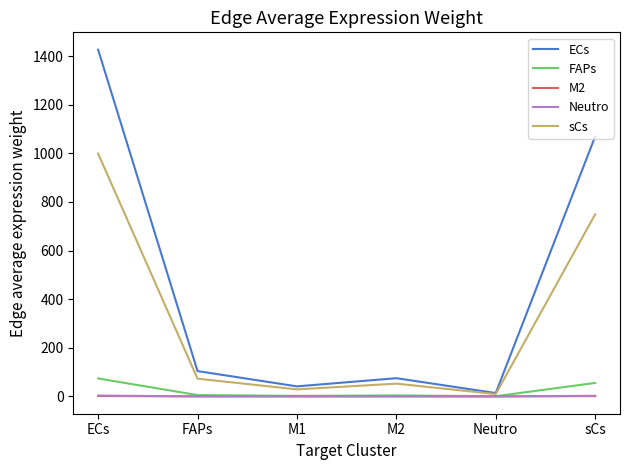

Does the chart display data point markers on the line(s)?

No